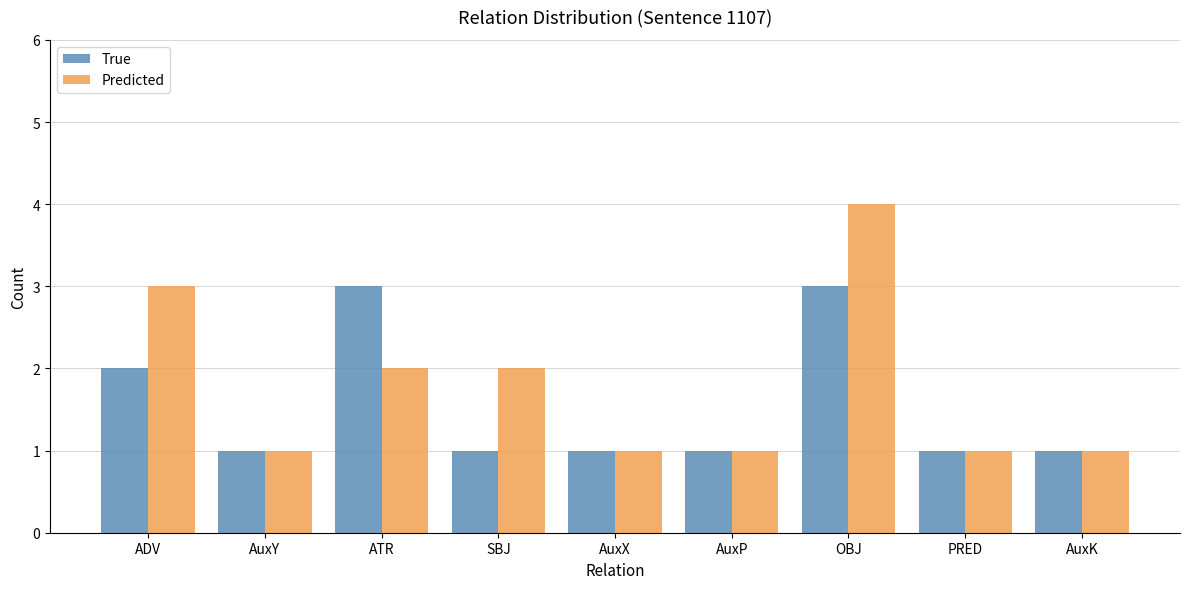

Rank the series by their maximum value, from highest to lowest.

Predicted, True